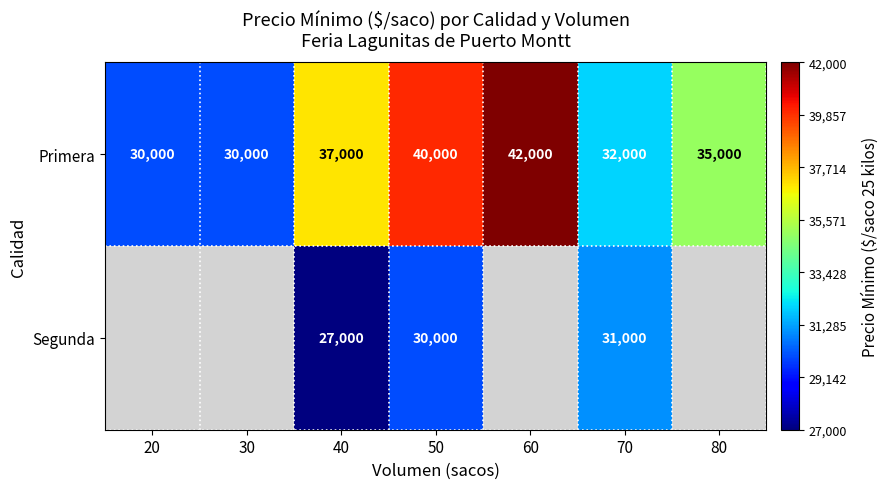

At how many categories does at least one series exceed 30445?

5